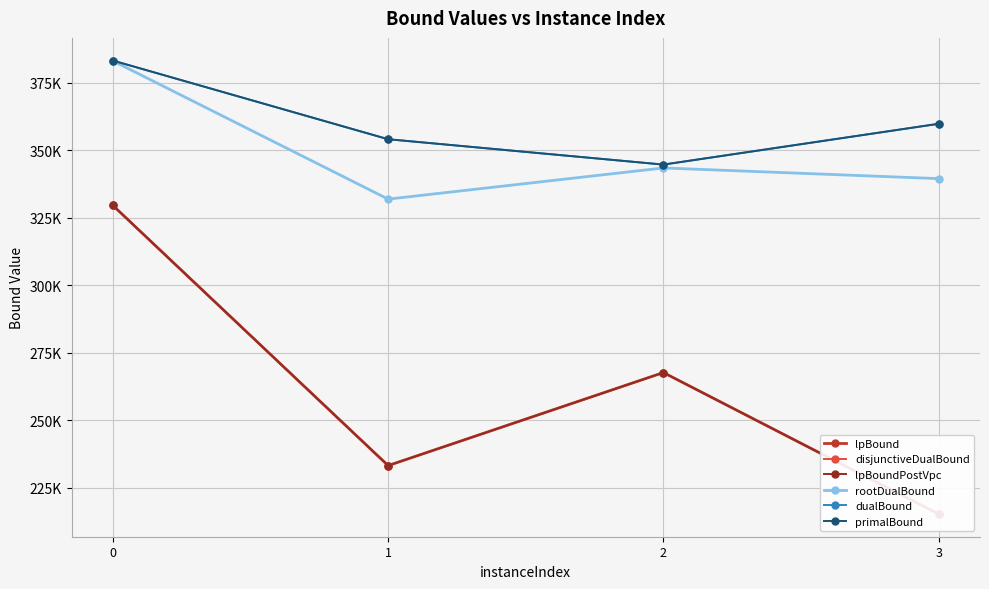

Which has a higher value, 2 or 1?

2